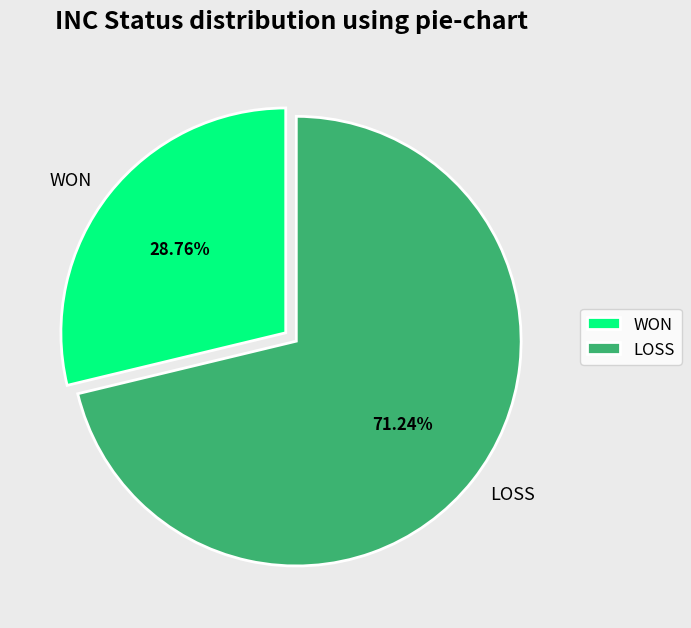

What percentage is the LOSS slice, to the nearest percent?

71%